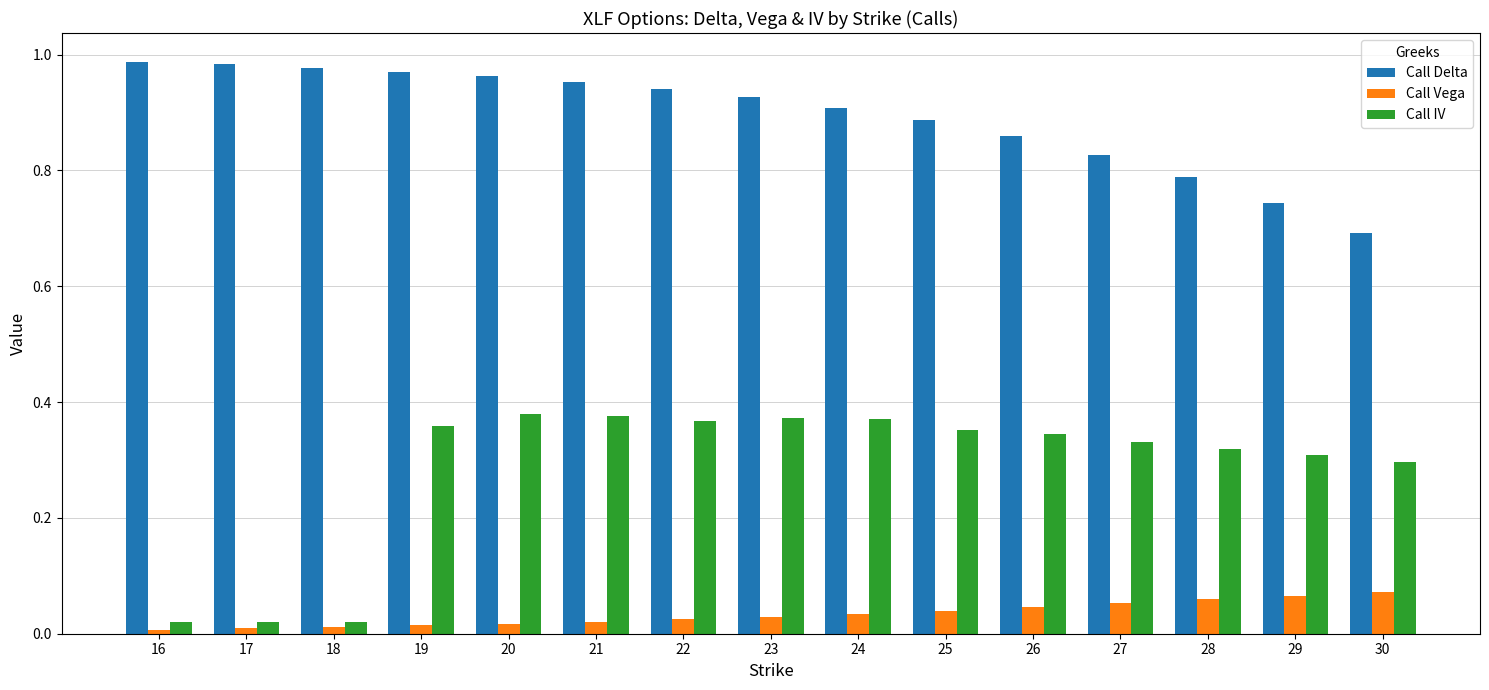

What is the sum of all Call Delta values?

13.4